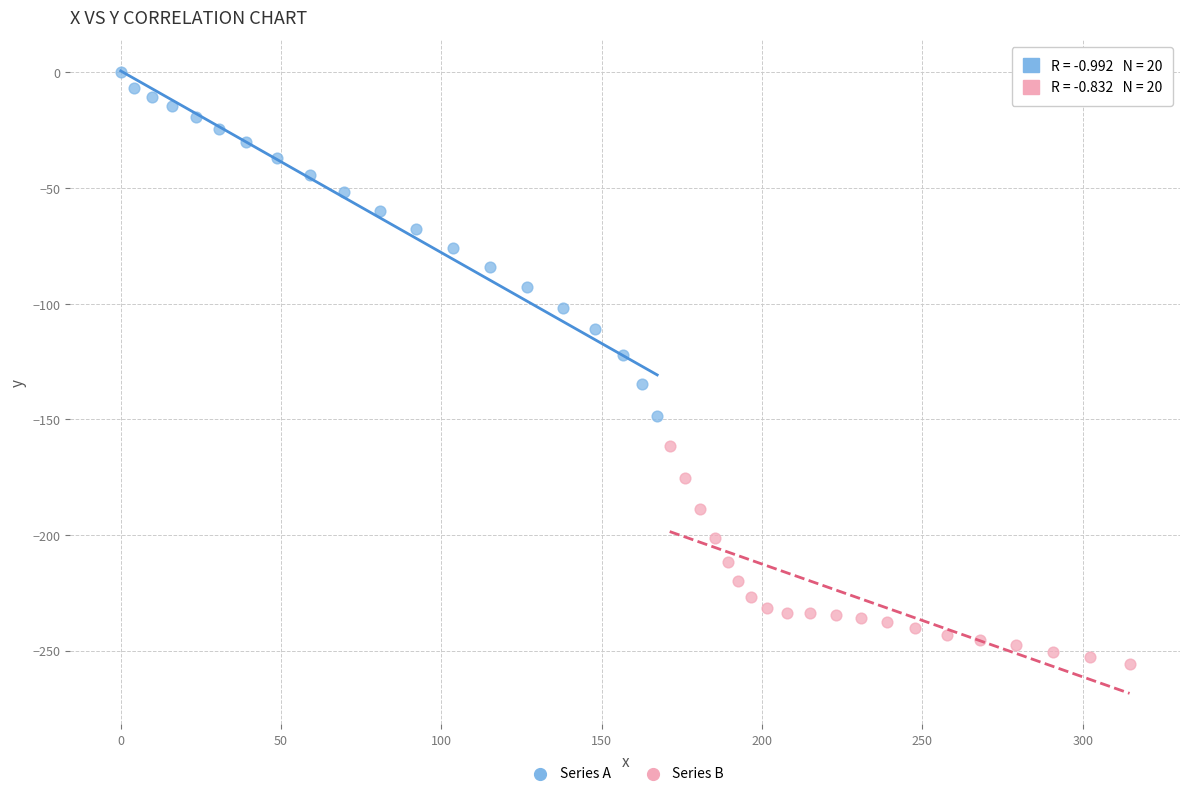

Which series reaches the minimum Y coordinate?

Series B